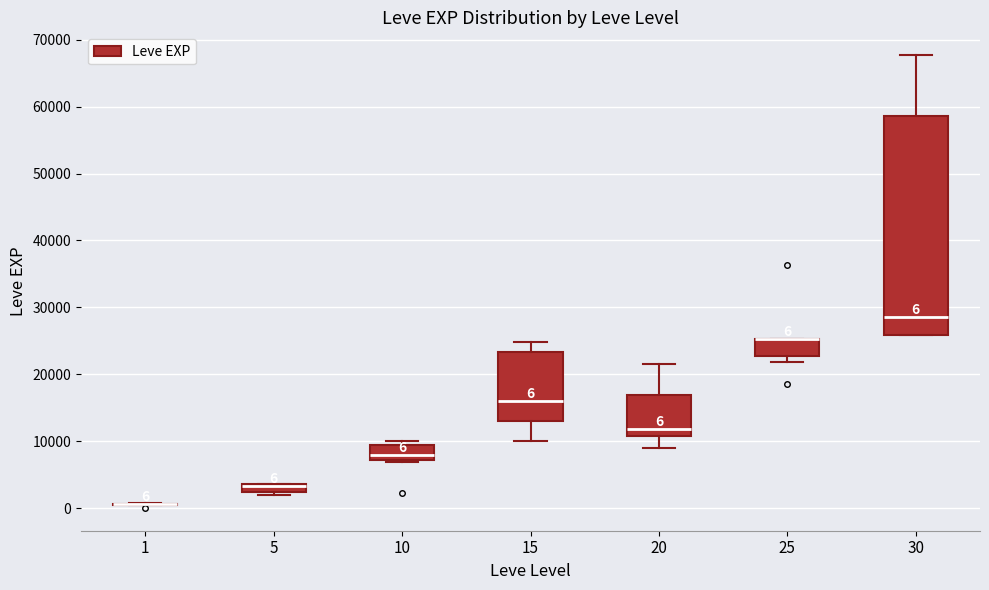

Which box is the tallest, from its lower edge to its upper edge?

30